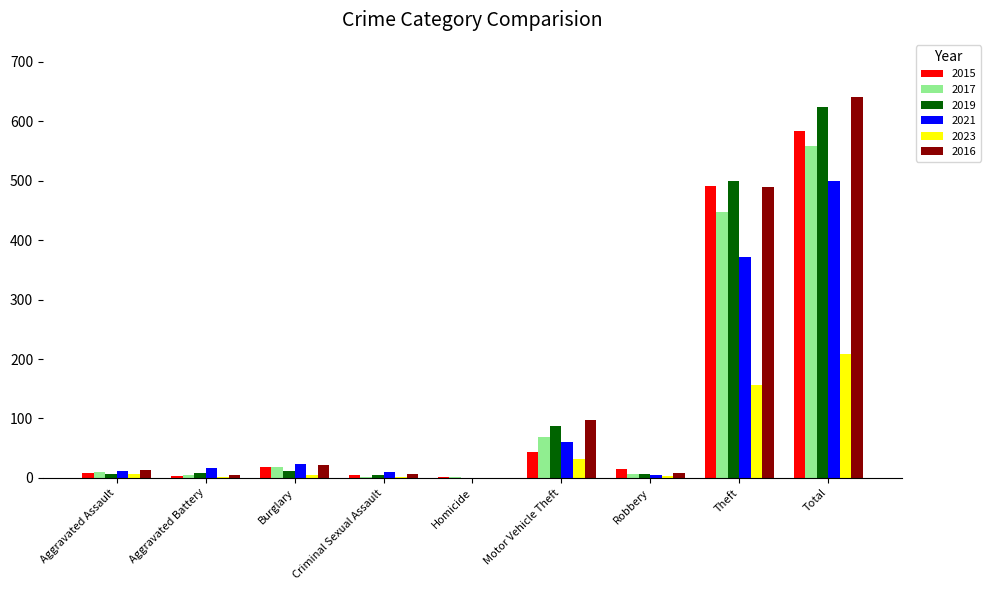

How many groups of bars are there?

9